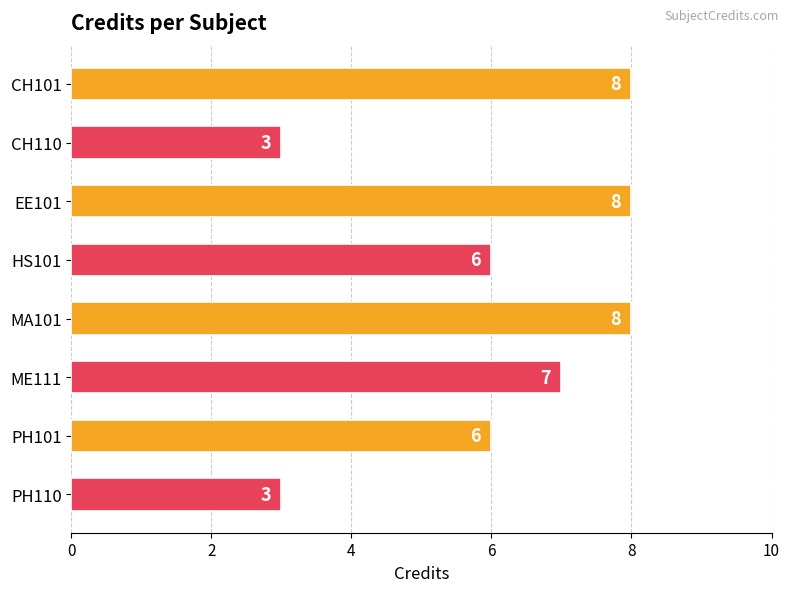

How many categories are shown in the chart?

8